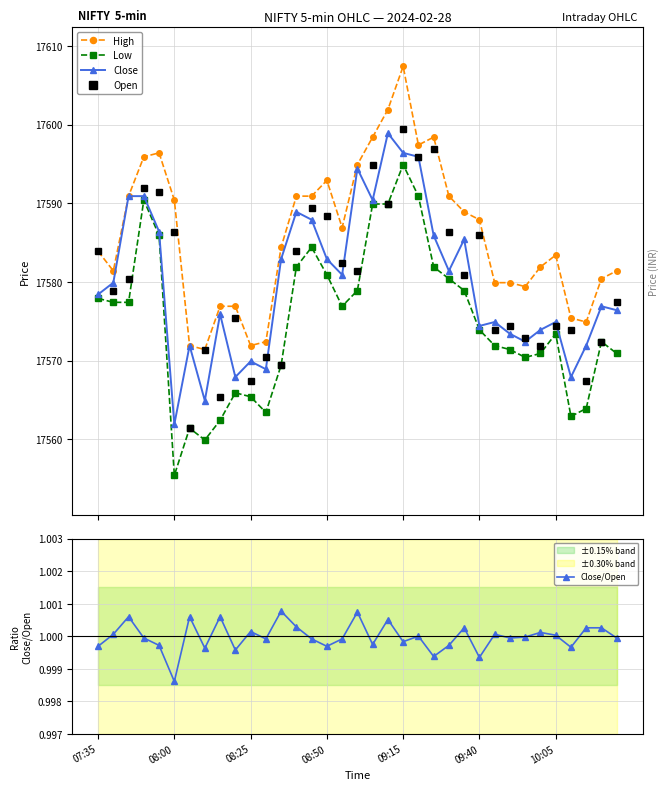

What is the value of the Low point at the 2nd from the left?

17577.4